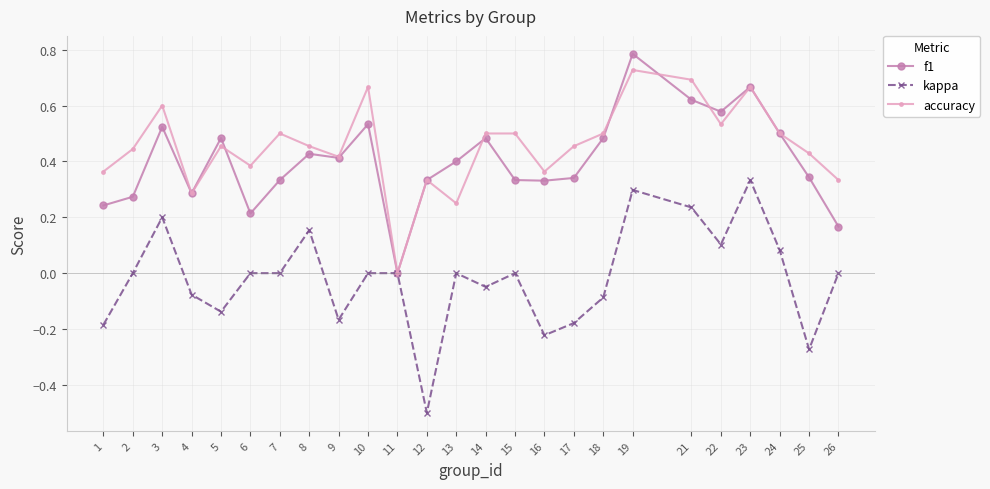

True or false: accuracy has a value of 0.7 at 9.

False